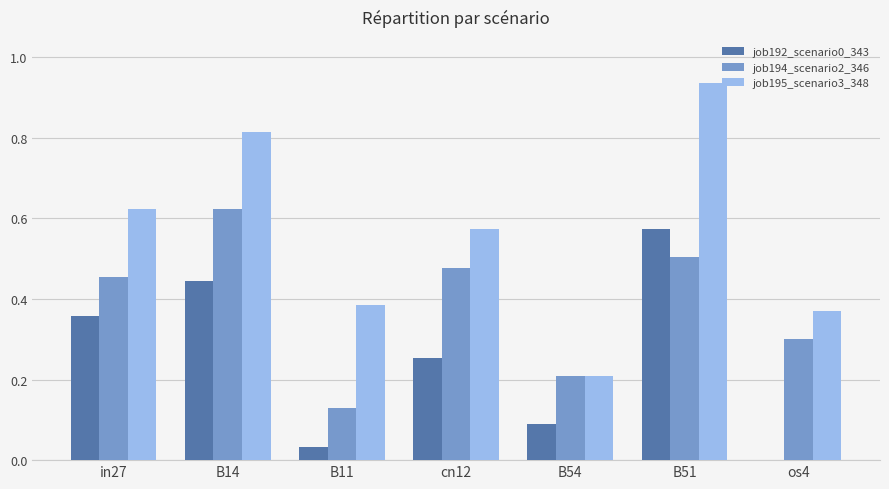

Which category has the highest value in the job195_scenario3_348 series?

B51